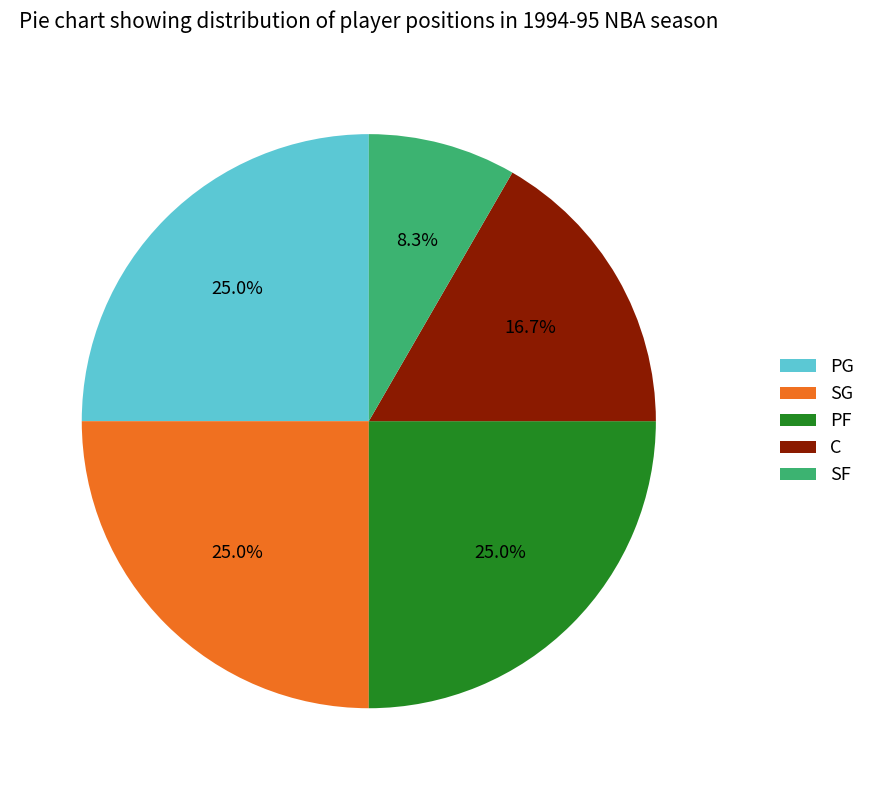

Does any single category account for the majority?

No